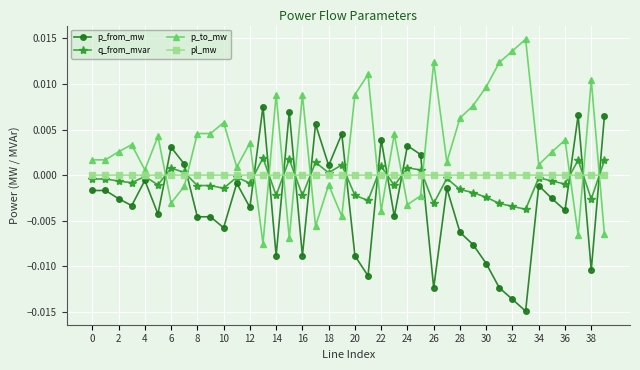

Rank the series by their maximum value, from highest to lowest.

p_to_mw, p_from_mw, q_from_mvar, pl_mw